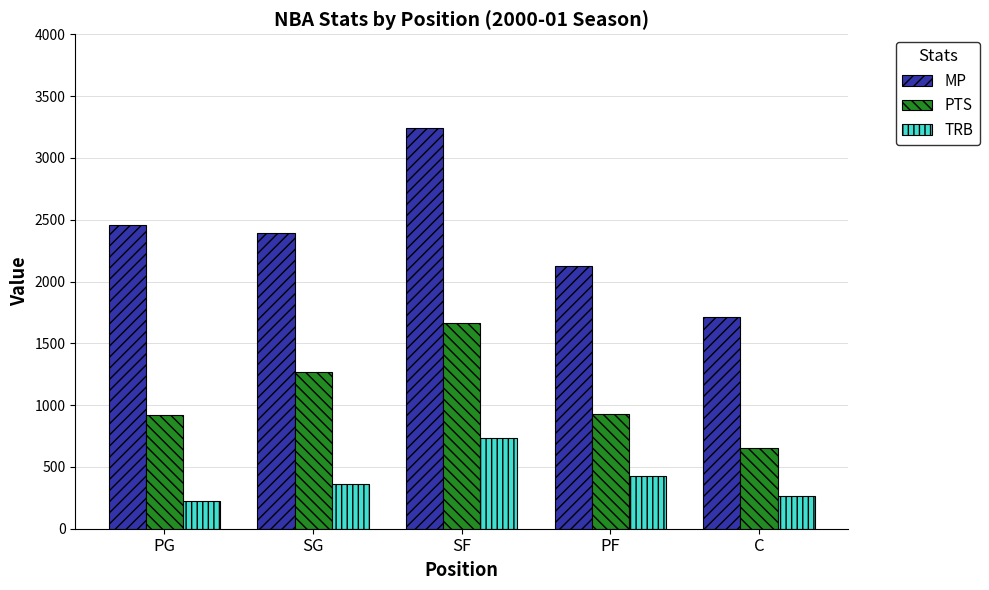

Count the number of categories in the chart.

5